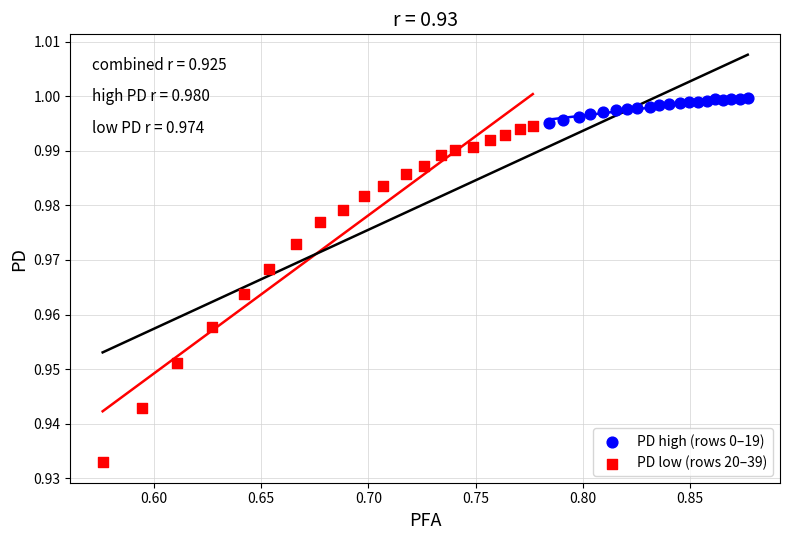

Which series has the largest Y range (max minus min)?

PD low (rows 20–39)